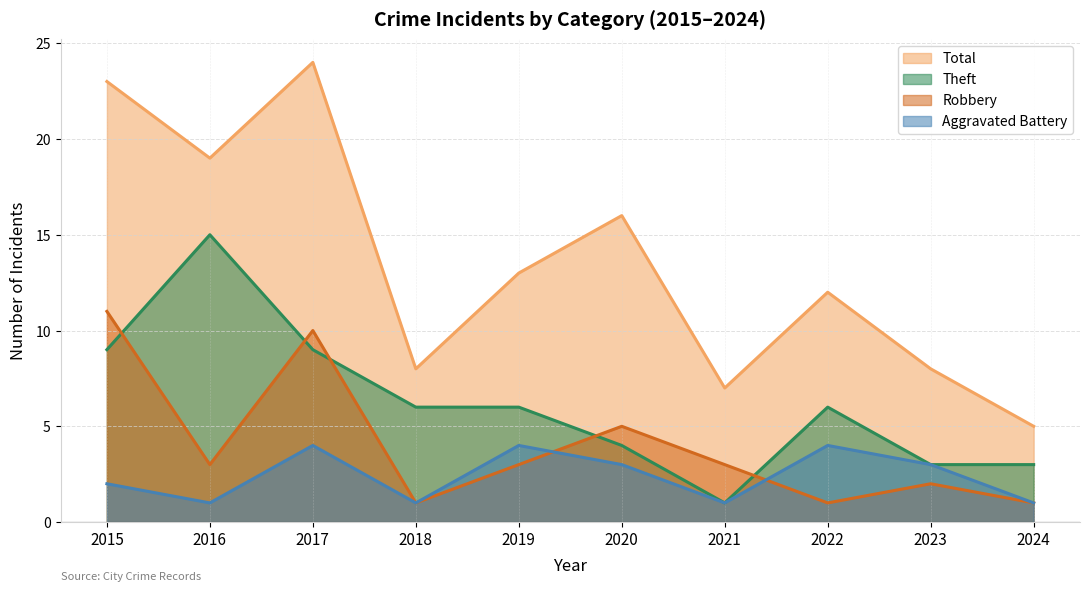

What is the difference between the second highest and second lowest values in the Aggravated Battery series?

3